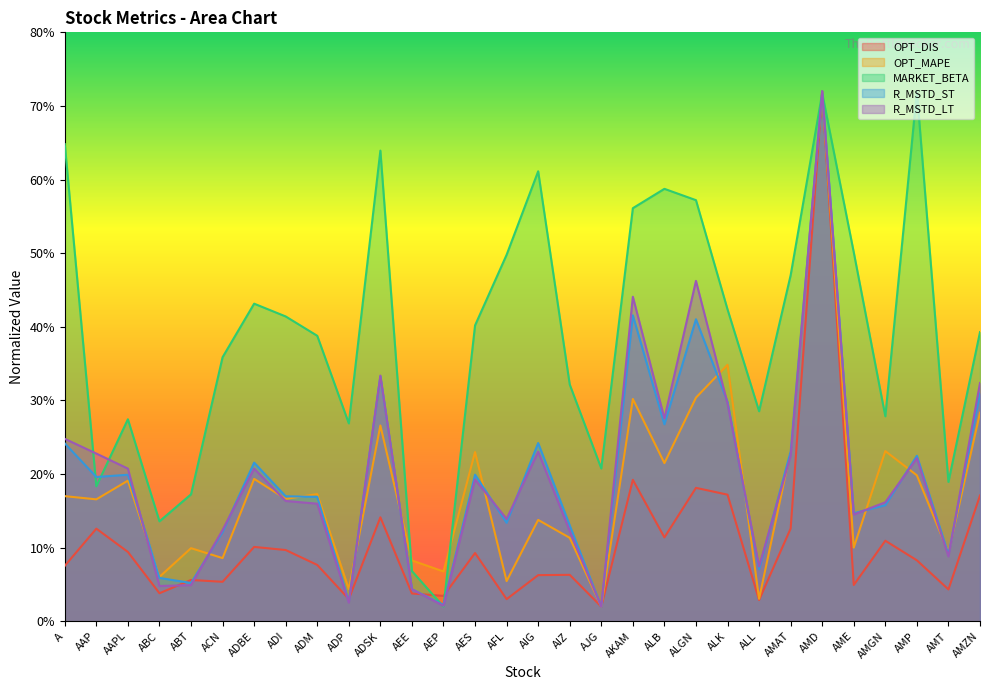

Where is the first local minimum for R_MSTD_ST?

AAP